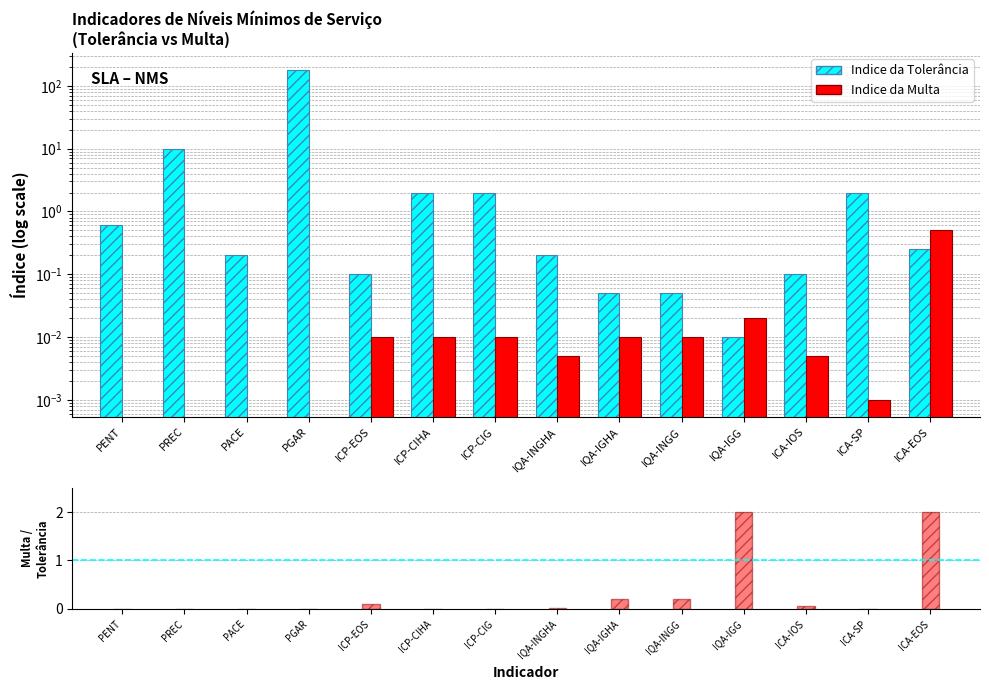

What is the label of the 8th bar from the left?

IQA-INGHA